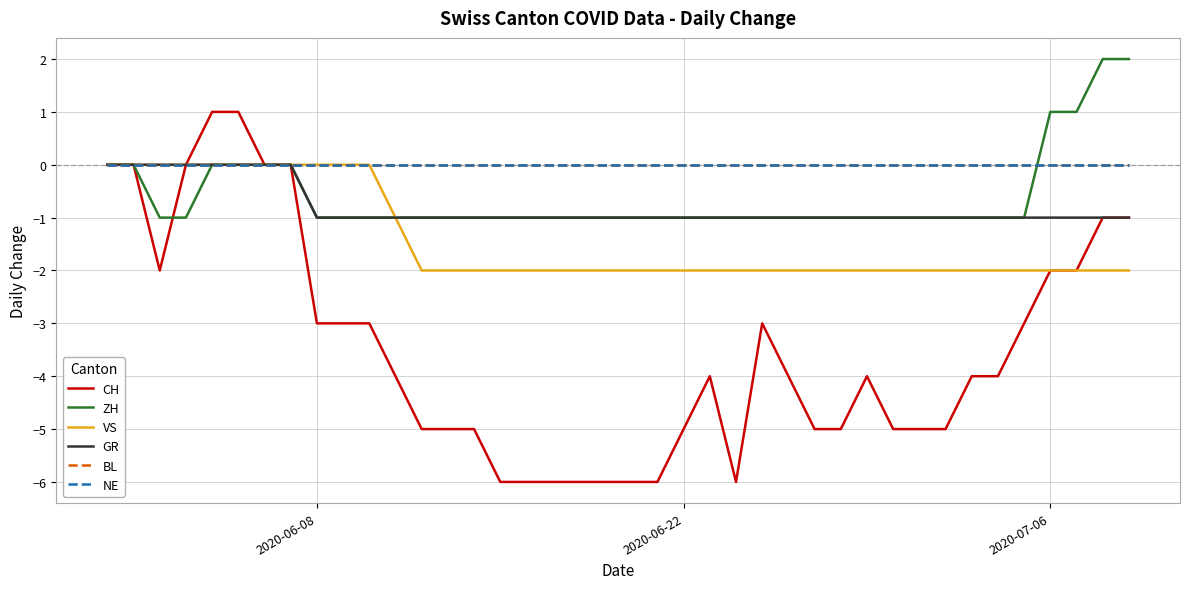

At how many categories does at least one series exceed -3?

40